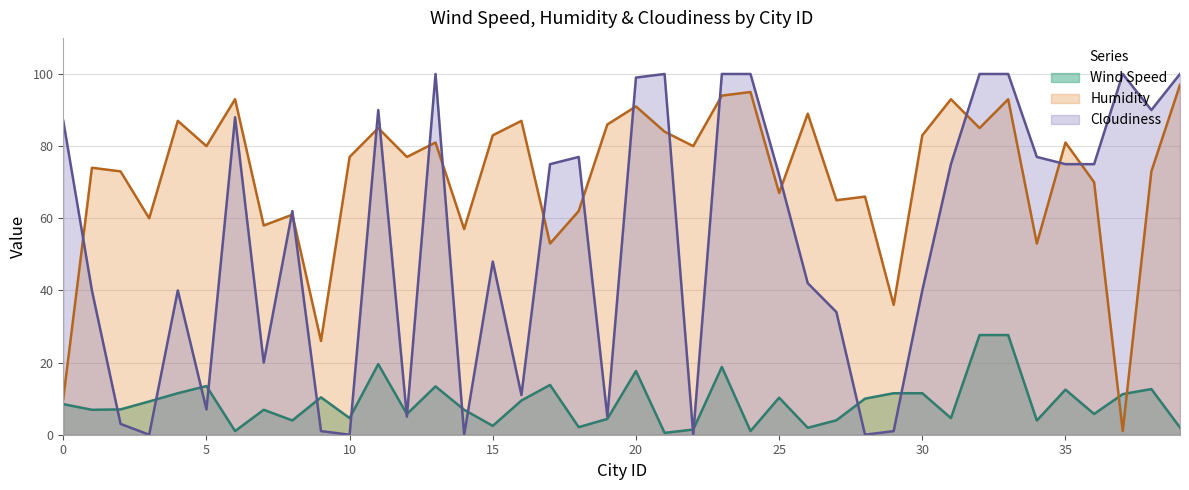

Between 2 and 22, which is larger?

2